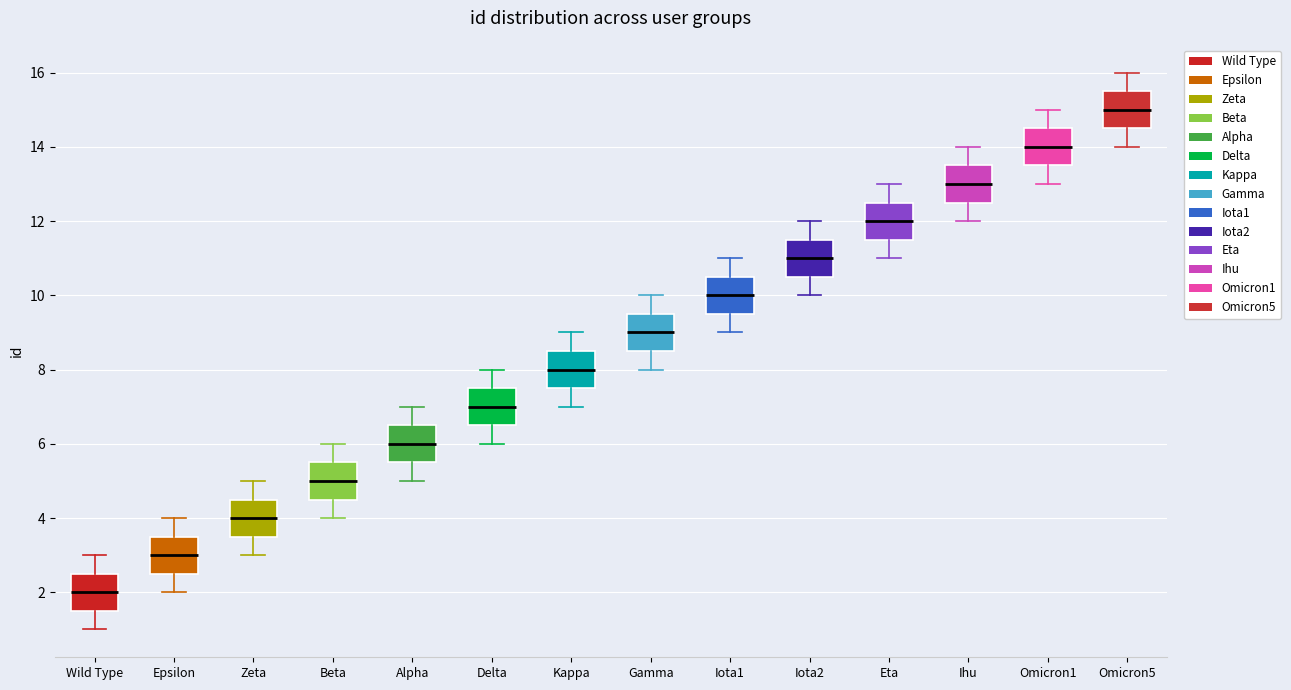

Which box's median line is the highest?

Omicron5